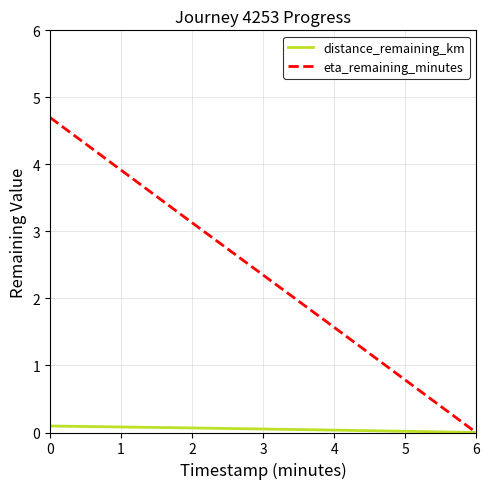

What is the highest value of the eta_remaining_minutes series?

4.7